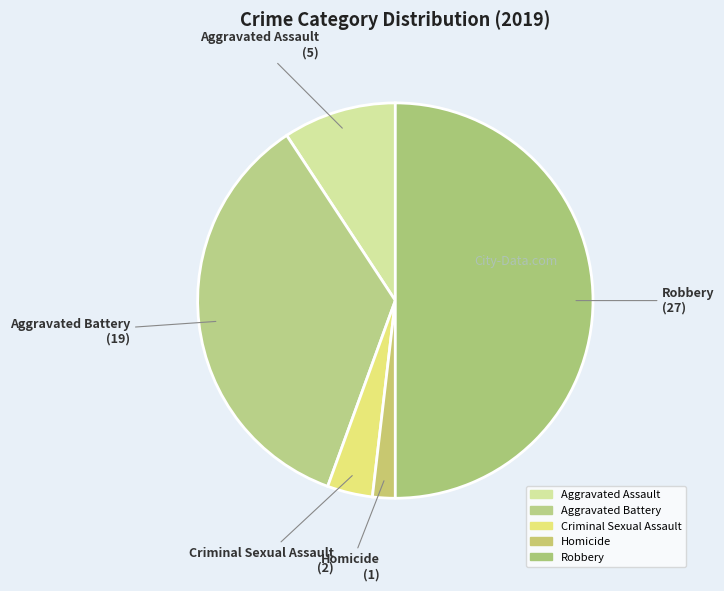

Combined, what portion of the pie is Homicide and Aggravated Battery?

37.0%